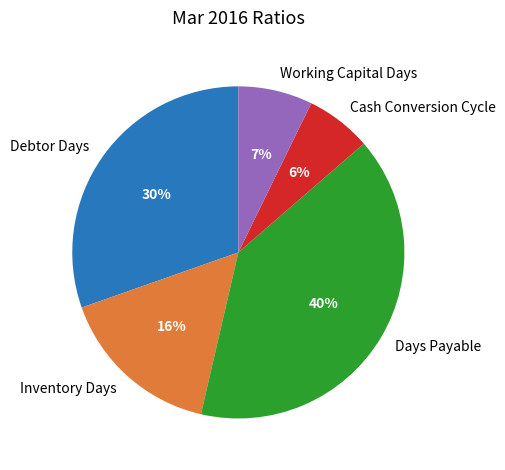

To the nearest percent, what portion does Days Payable represent?

40%